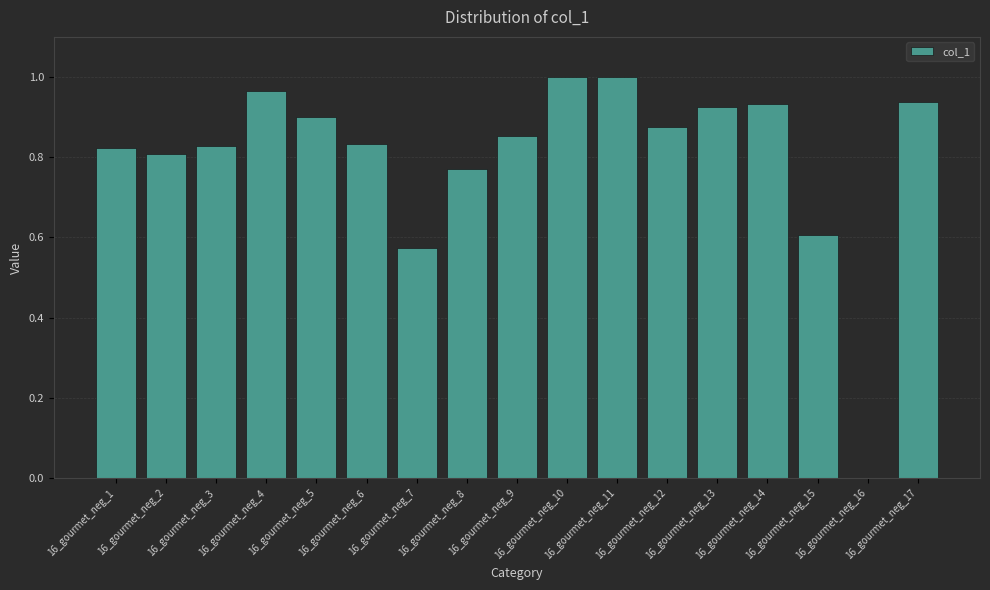

What is the sum of all values?

13.6